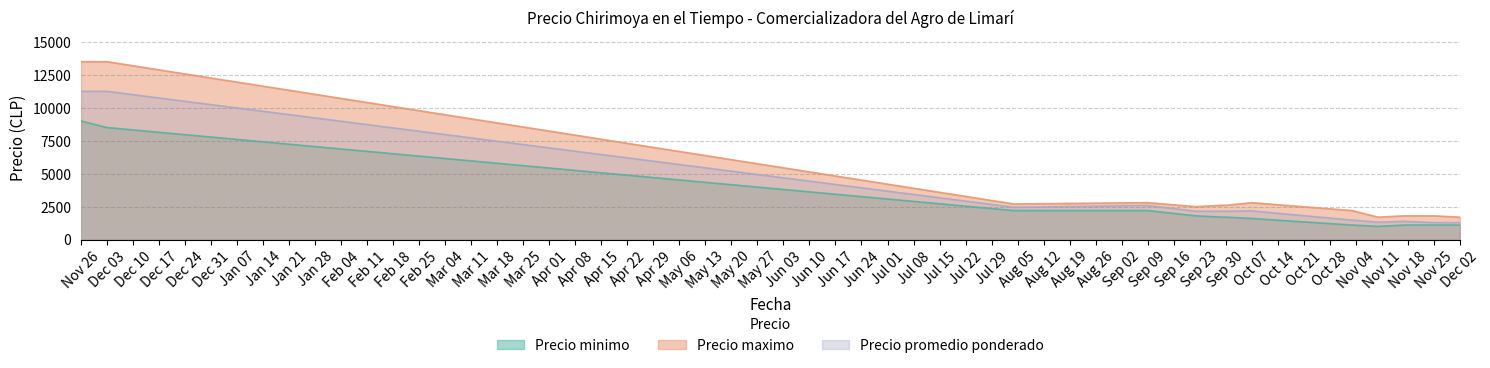

At which category is the sum across all series the highest?

Nov 26